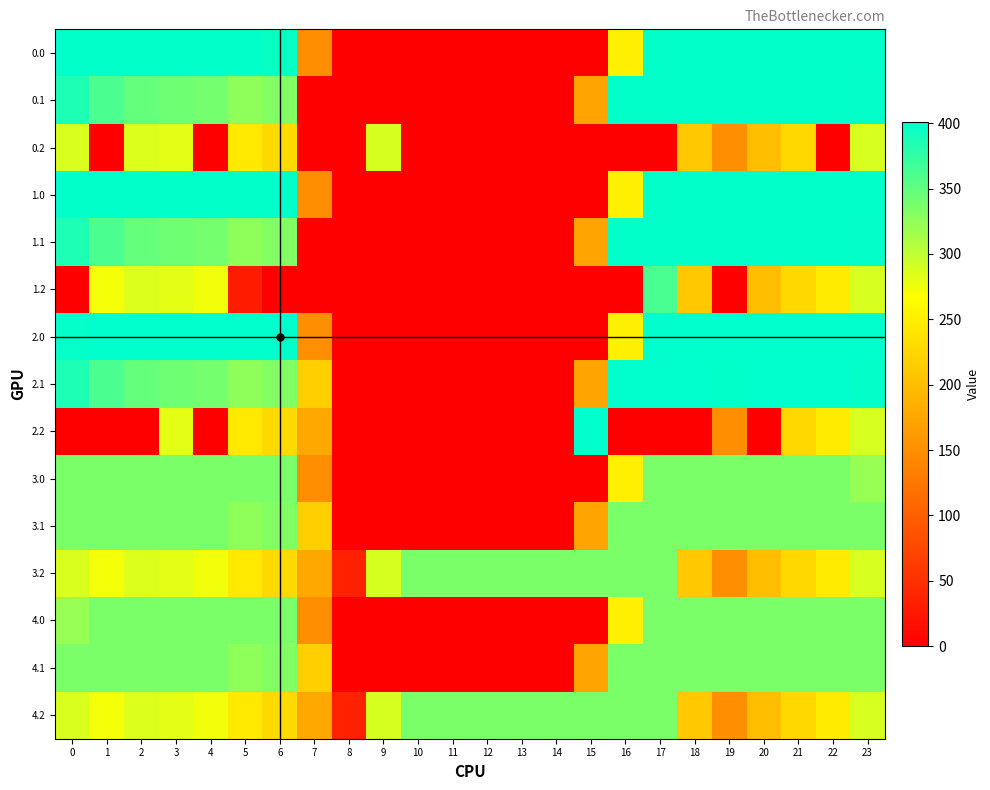

Which series has the widest spread of values?

2.0